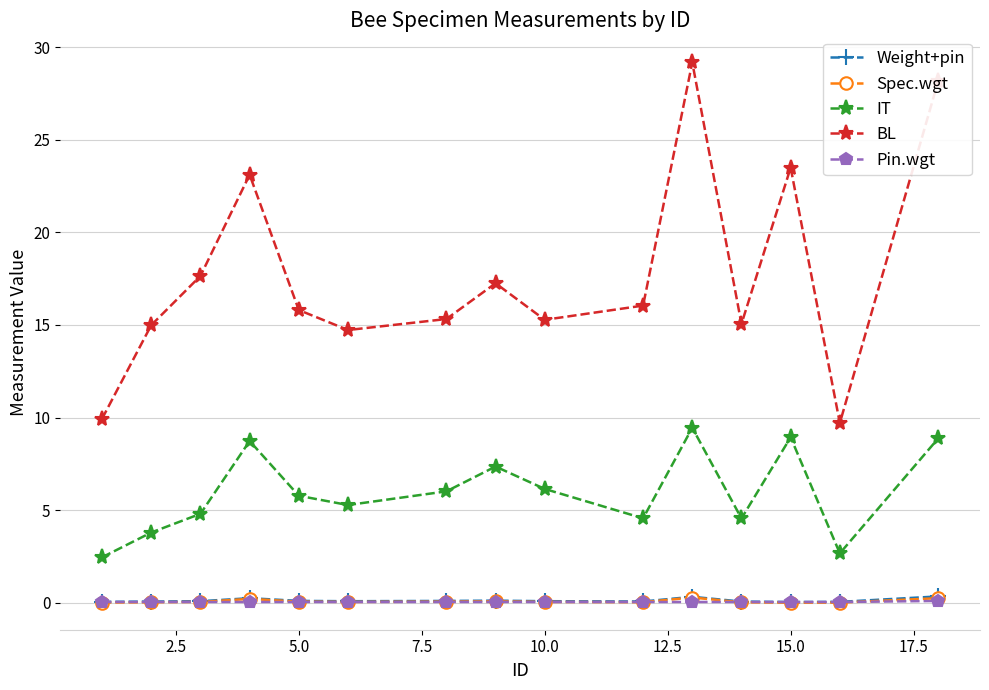

True or false: BL and Pin.wgt intersect in this chart.

False